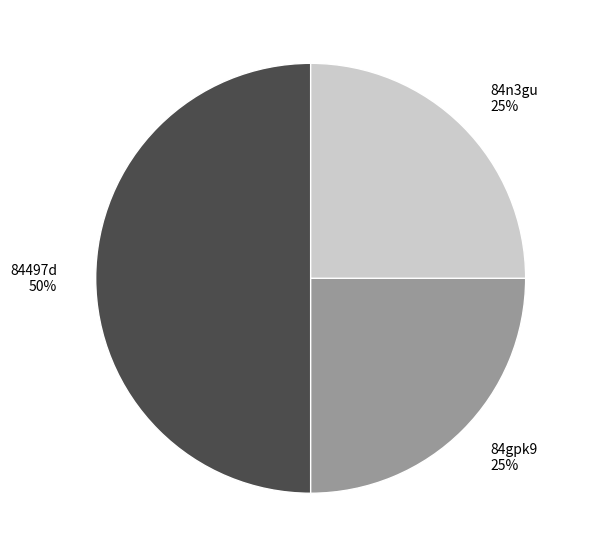

The 84gpk9 slice represents 25% of the pie. True or false?

True